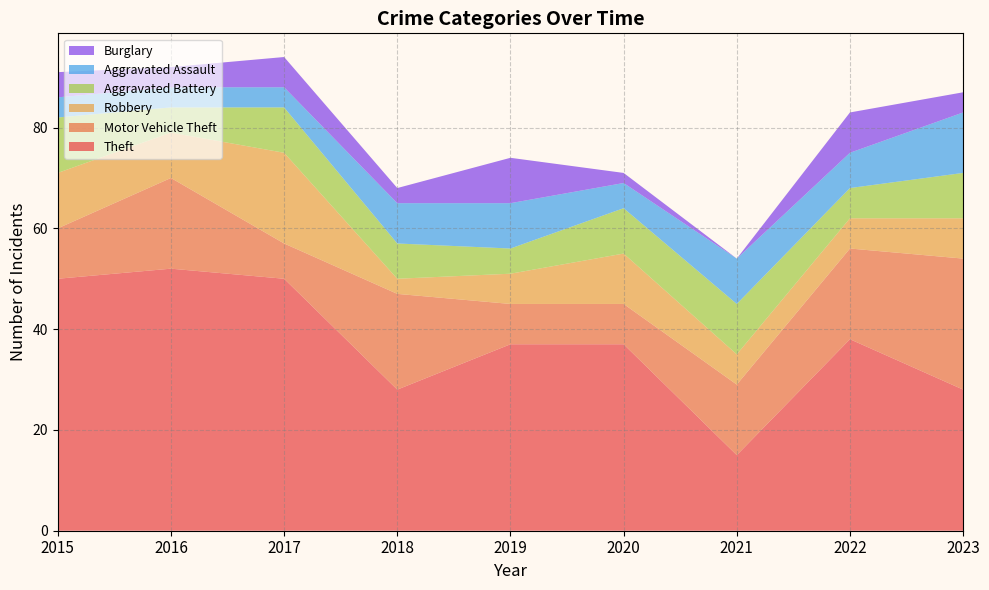

Reading left to right, extract all data points from this chart.

Theft: 50	52	50	28	37	37	15	38	28
Motor Vehicle Theft: 10	18	7	19	8	8	14	18	26
Robbery: 11	9	18	3	6	10	6	6	8
Aggravated Battery: 11	5	9	7	5	9	10	6	9
Aggravated Assault: 4	4	4	8	9	5	9	7	12
Burglary: 5	4	6	3	9	2	0	8	4